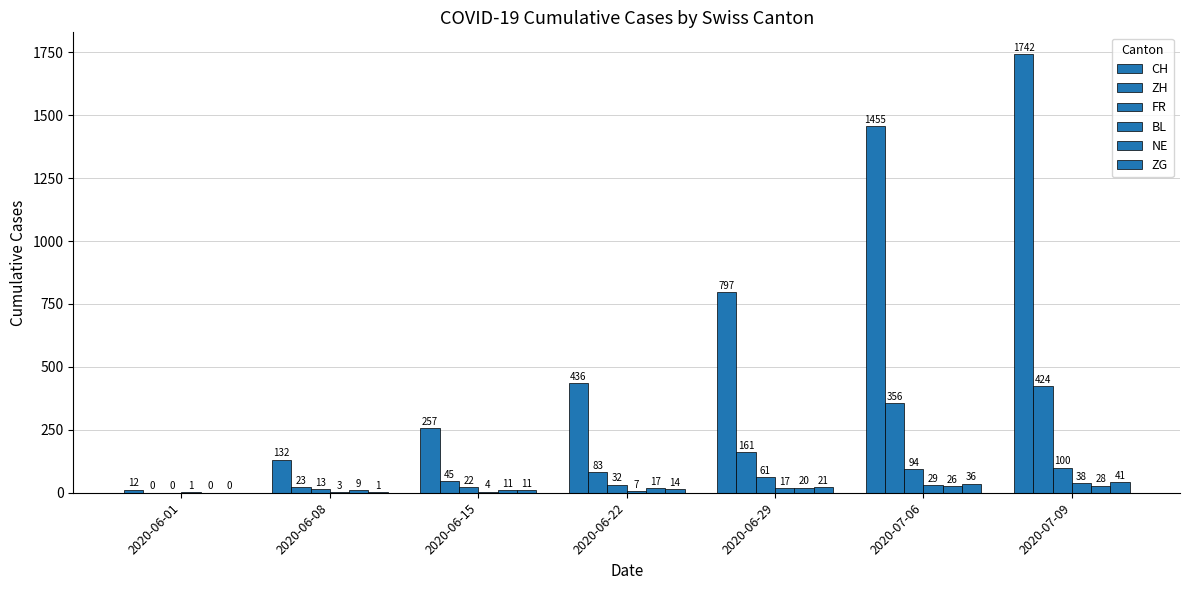

Are the bars grouped side by side (vs. stacked)?

Yes